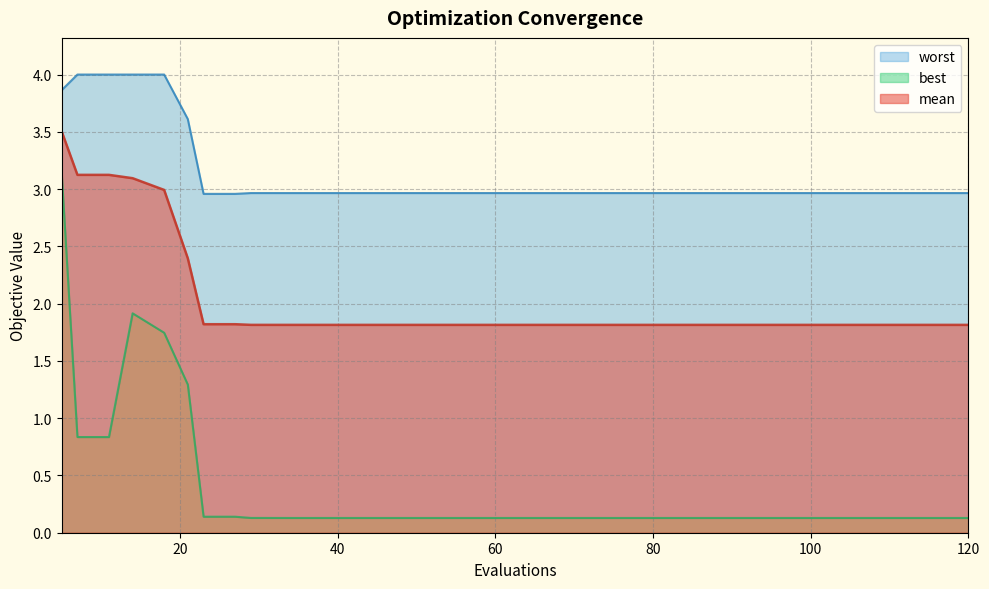

The best series shows 0.2 at 41. True or false?

False